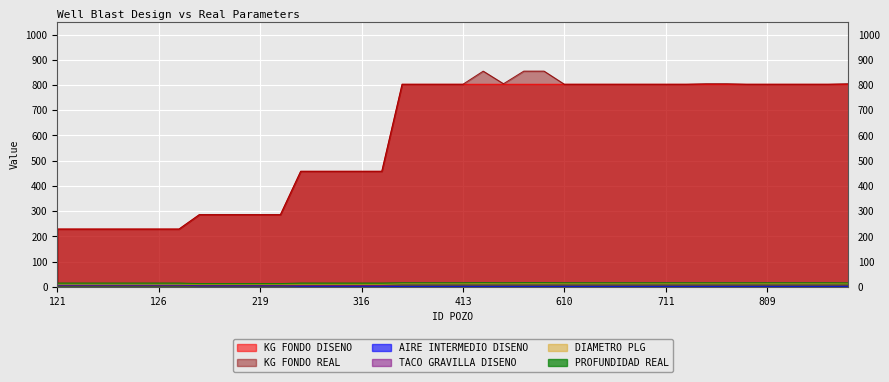

In KG FONDO REAL, how many points are higher than both neighbors (excluding endpoints)?

1